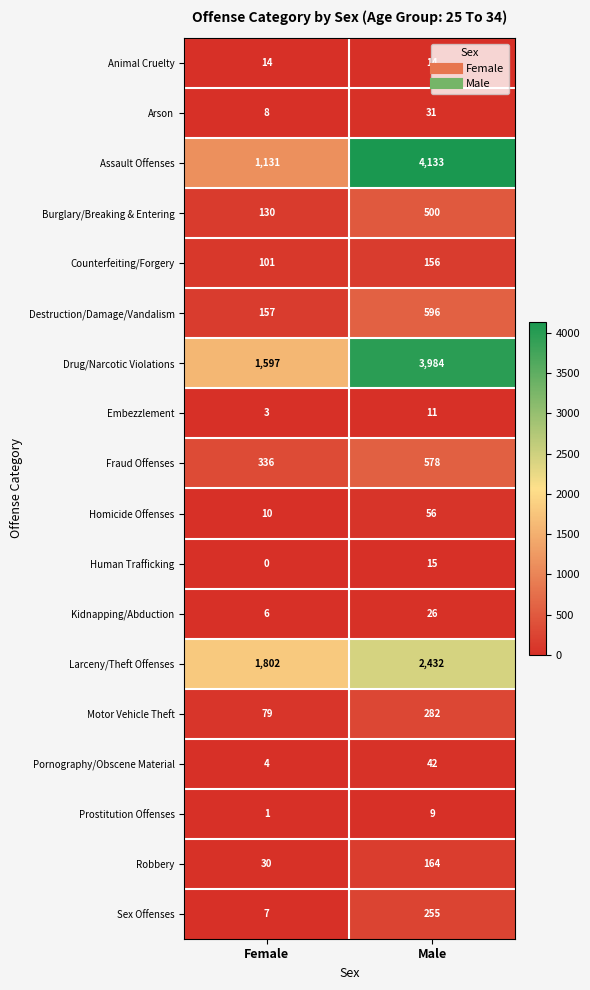

The value of Prostitution Offenses at Male is 9. True or false?

True